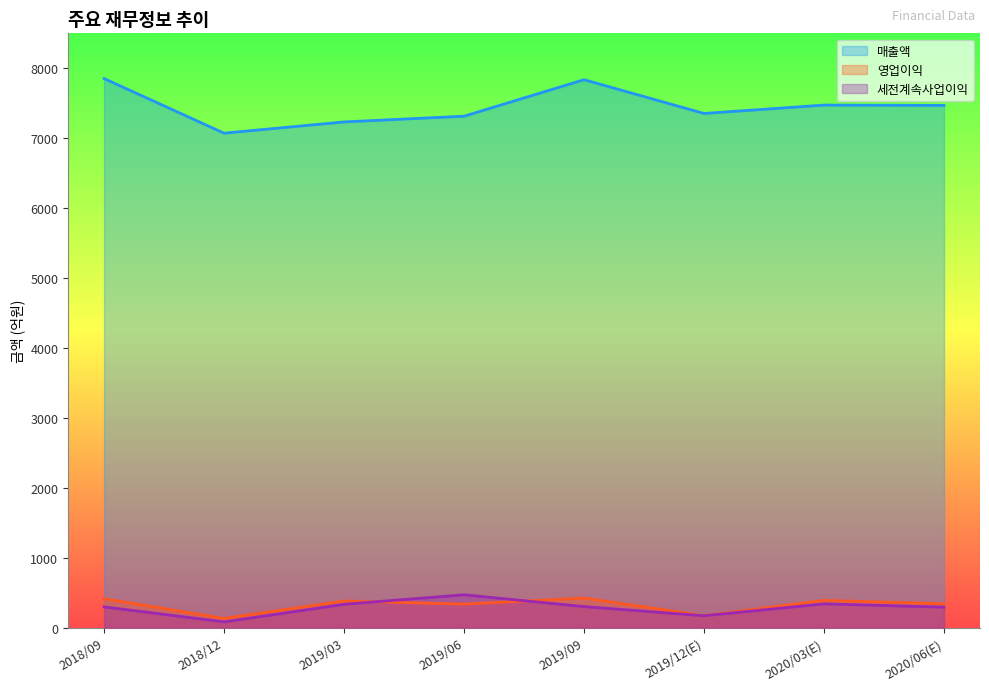

What is the difference between the maximum and minimum values in the 매출액 series?

781